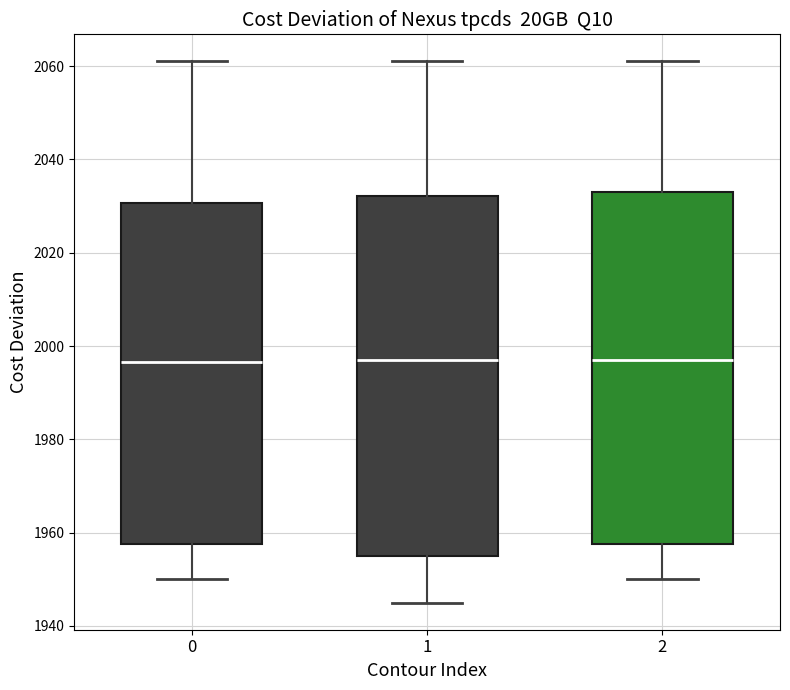

Reading left to right, read every box against the y-axis: the position of its median line, the range the box covers, and the ends of its whiskers. The values are not printed on the chart, so give them approximately, as read against the axis.

0: median 1996, box 1958 to 2030, whiskers 1950 to 2062
1: median 1998, box 1956 to 2032, whiskers 1946 to 2062
2: median 1998, box 1958 to 2034, whiskers 1950 to 2062